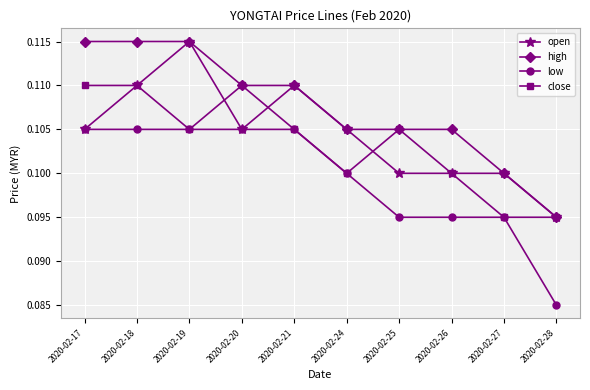

How many lines are shown in the chart?

4